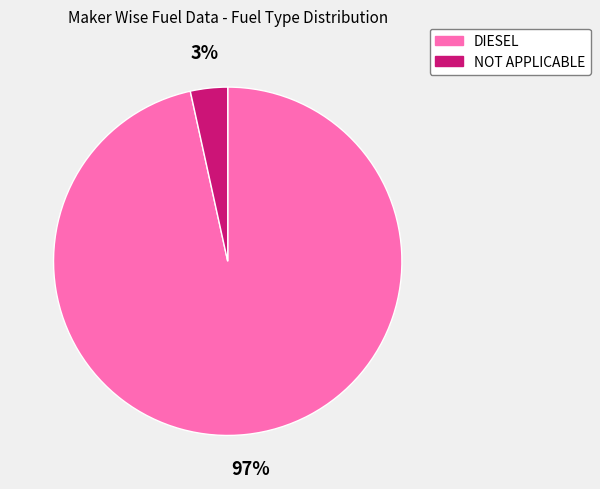

Is there a majority slice in this chart?

Yes